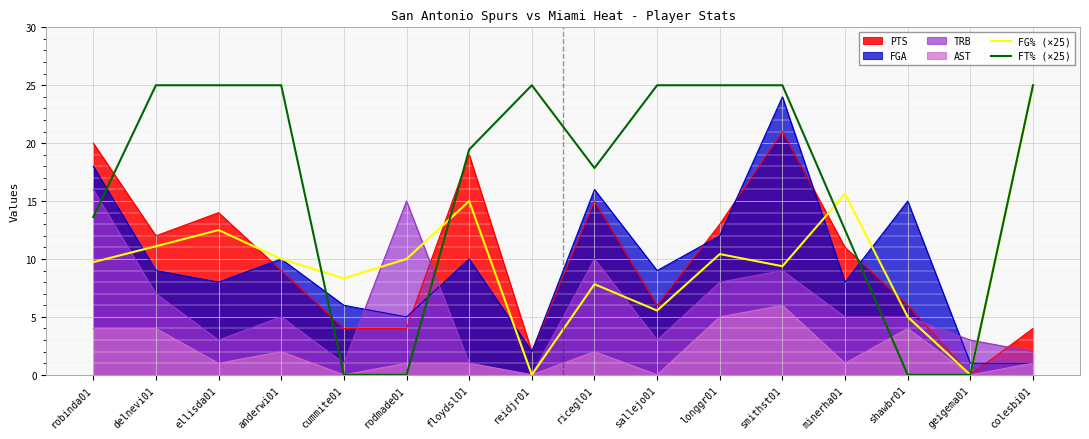

What is the label of the 8th point from the right?

ricegl01